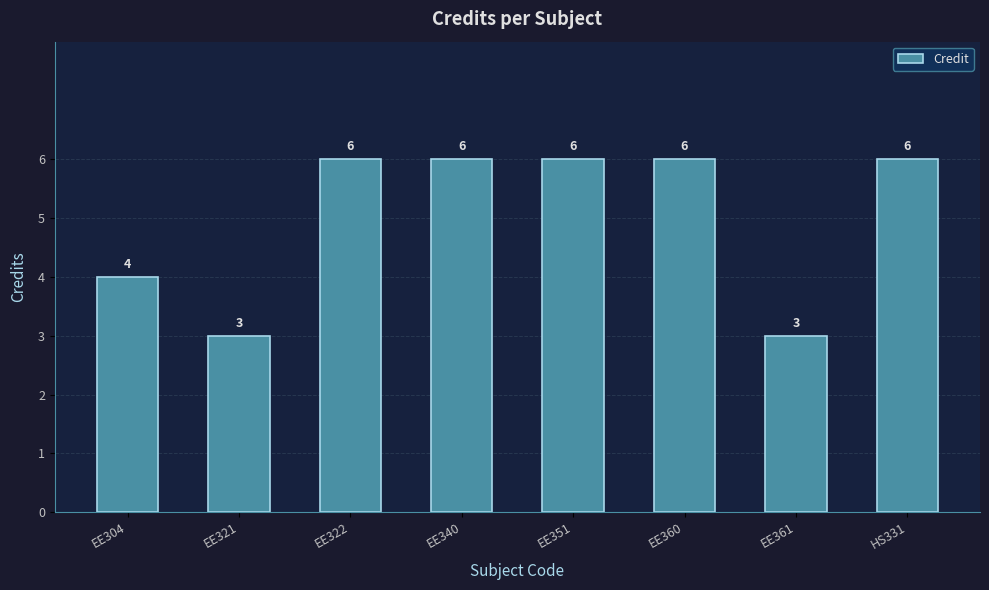

Reading left to right, list all the values displayed in this chart.

EE304=4	EE321=3	EE322=6	EE340=6	EE351=6	EE360=6	EE361=3	HS331=6